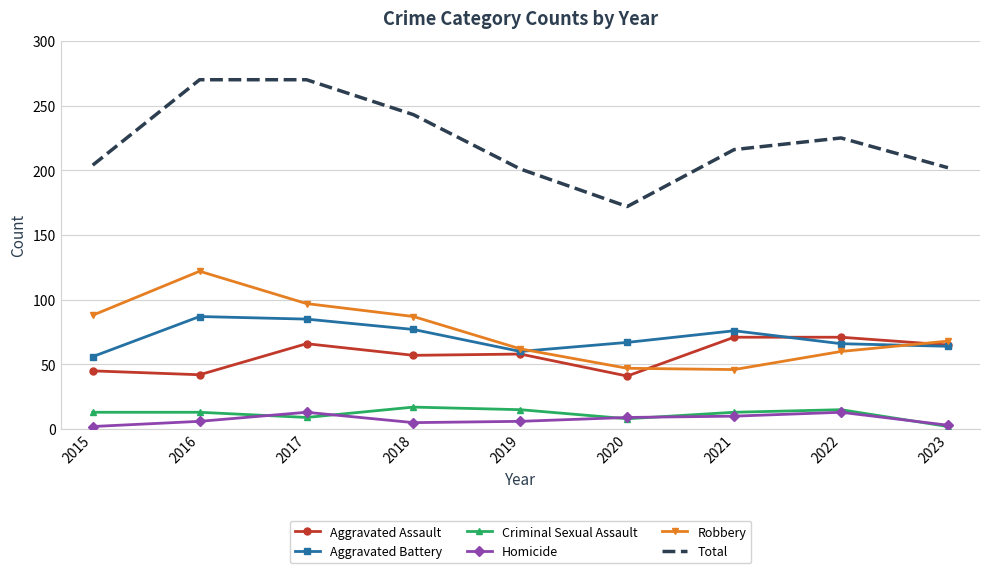

What is the greatest value displayed?

270